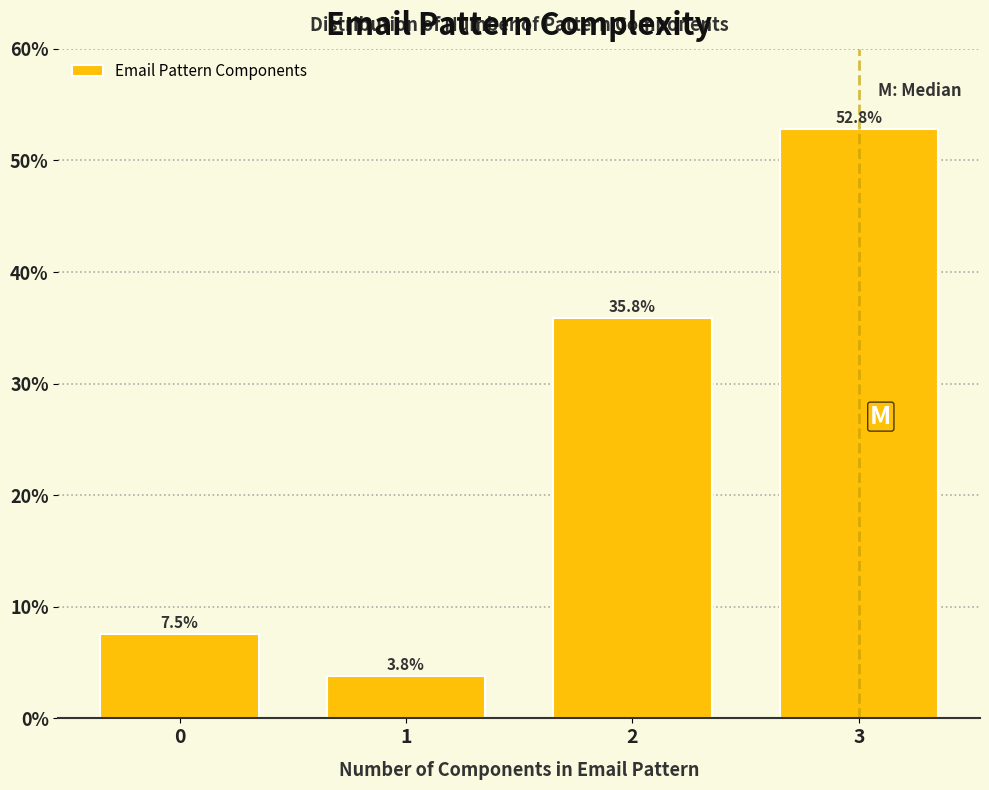

Reading left to right, extract all data points from this chart.

7.5	3.8	35.8	52.8